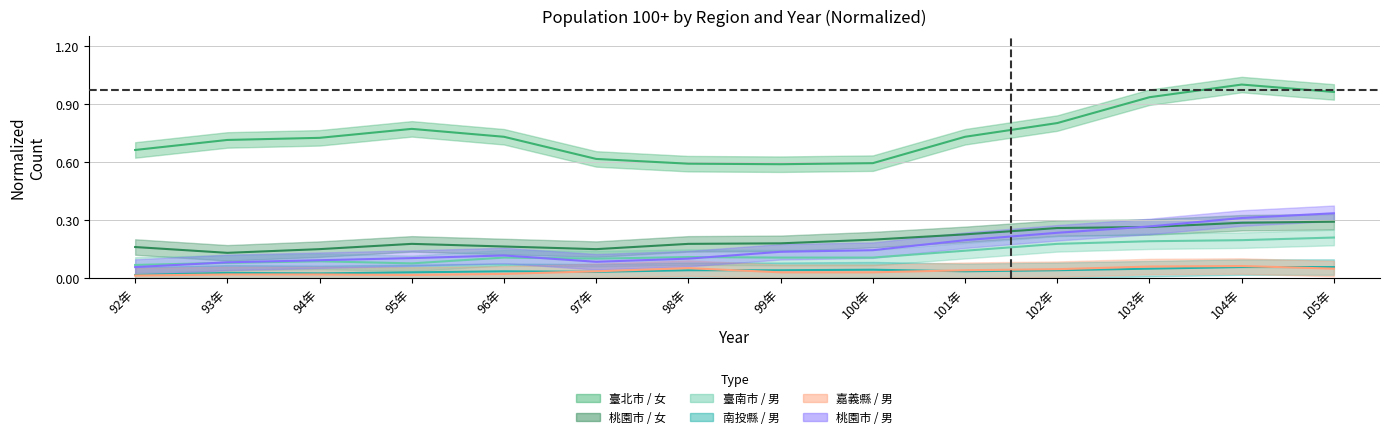

True or false: 桃園市 / 女 has a value of 0.0 at 93年.

False